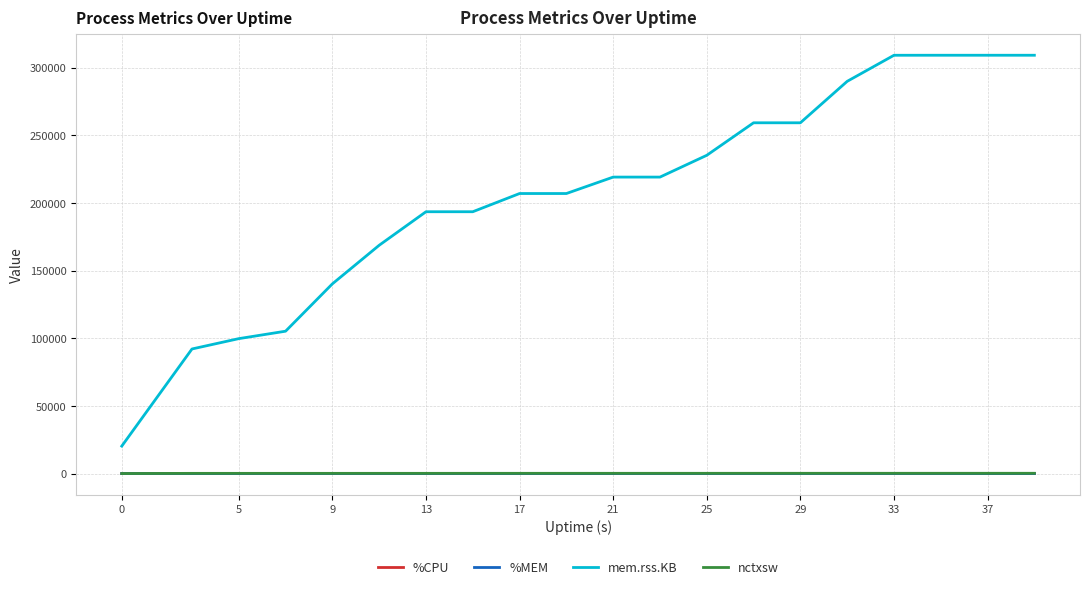

True or false: mem.rss.KB and nctxsw intersect in this chart.

False